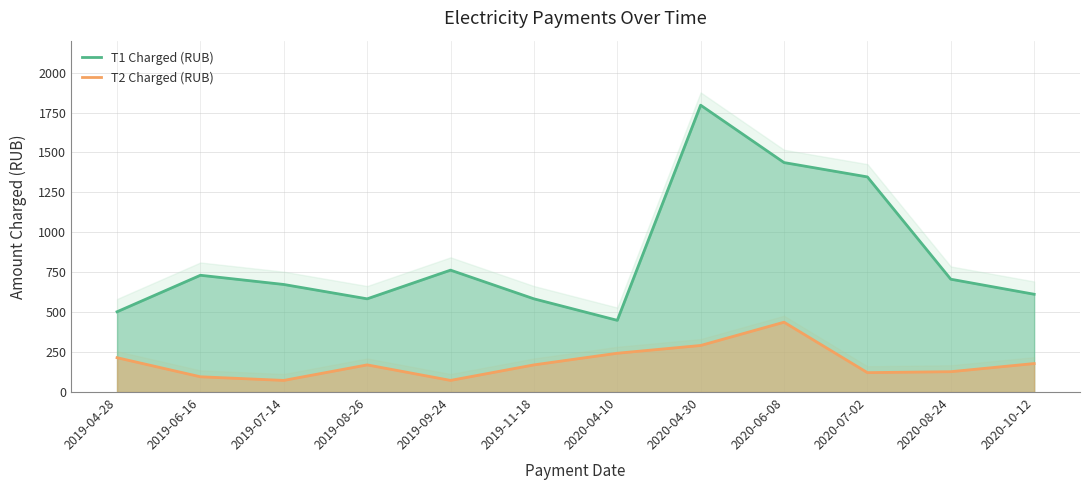

Which category has the highest value in the T2 Charged (RUB) series?

2020-06-08